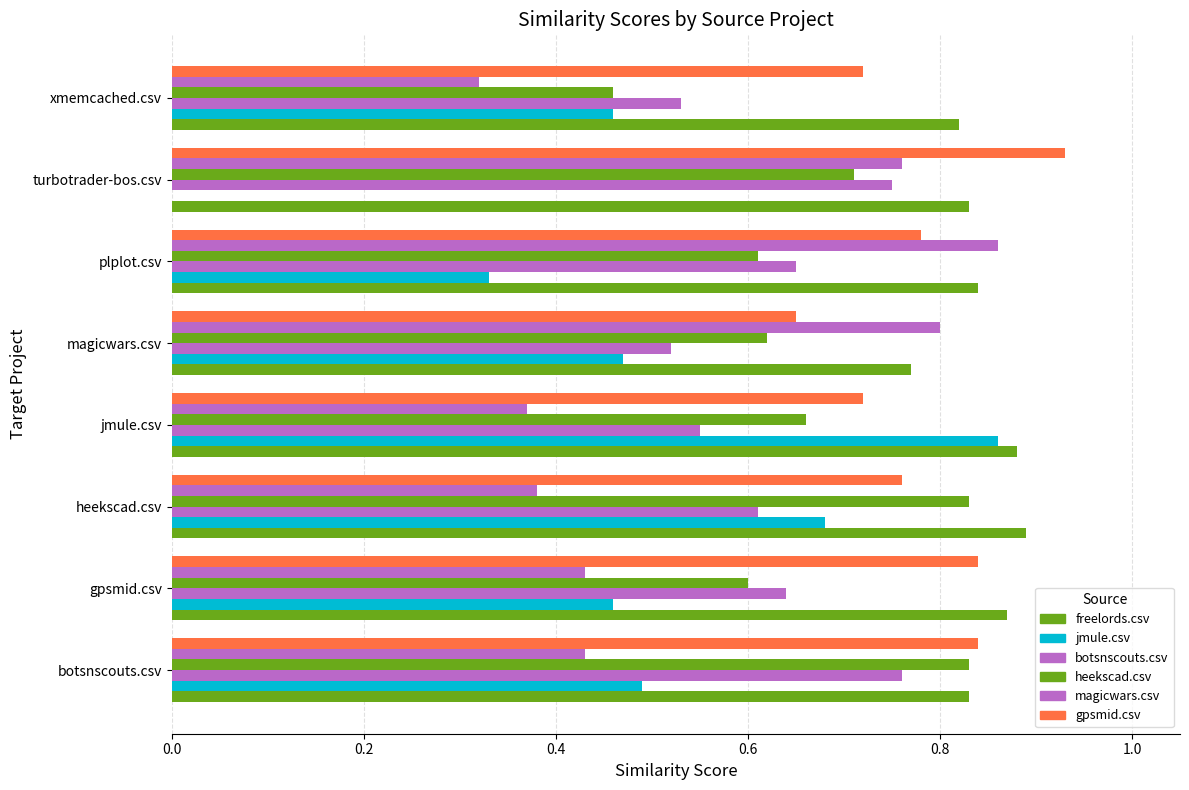

How many freelords.csv values are between 0 and 1?

8